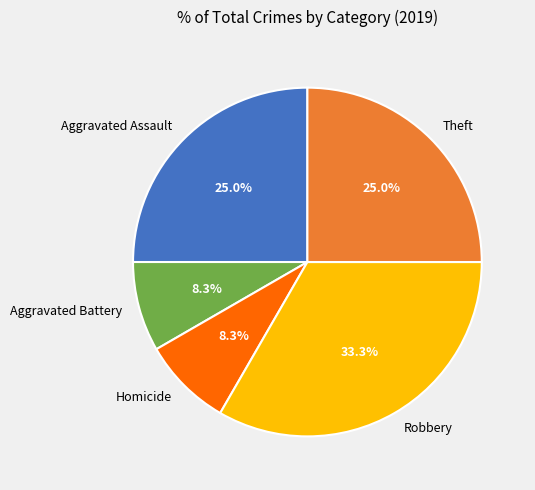

To the nearest percent, what is the average slice percentage?

20%